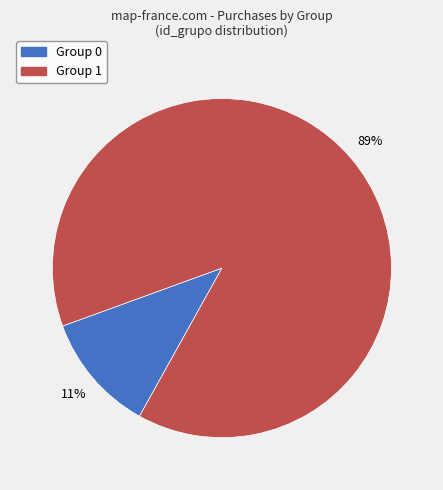

To the nearest percent, what is the average slice percentage?

50%